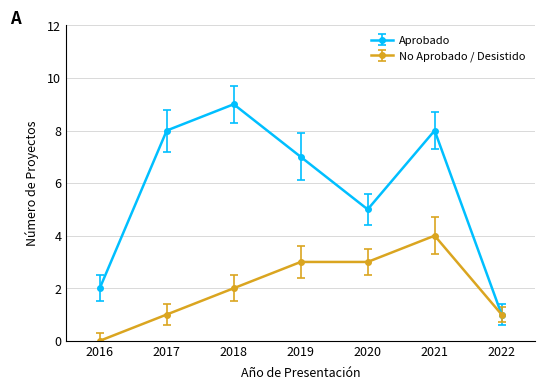

How many interior local peaks does the Aprobado series have?

2